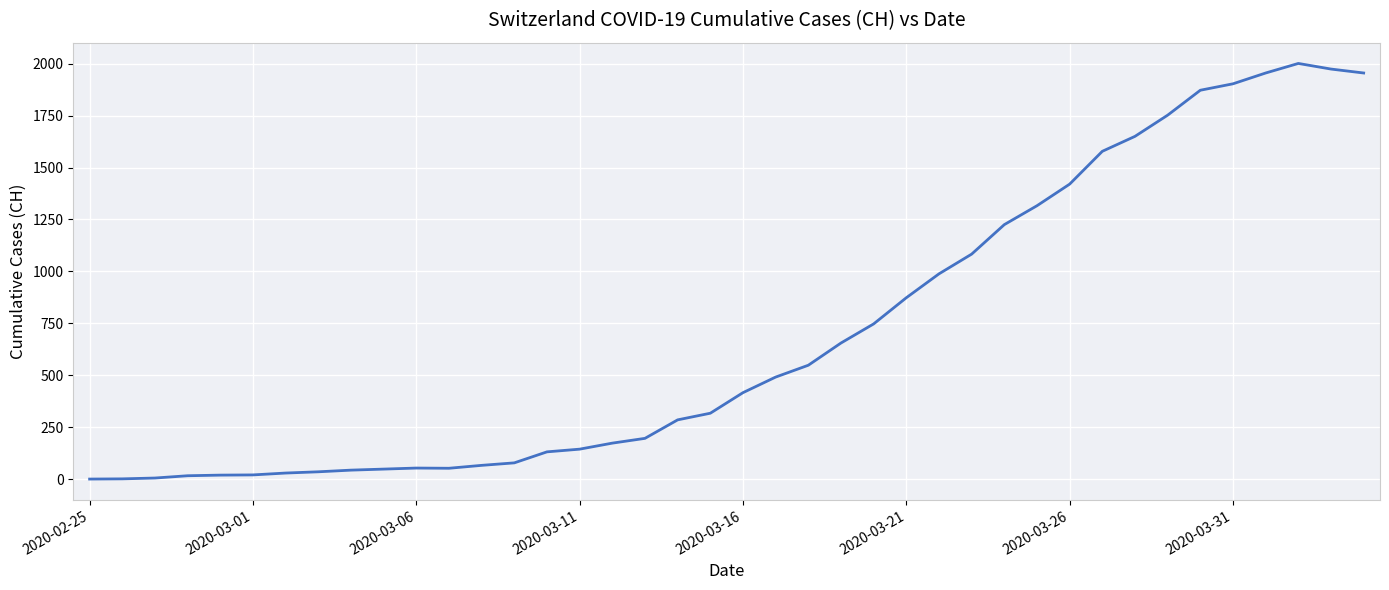

What is the difference between the maximum and minimum values?

2001